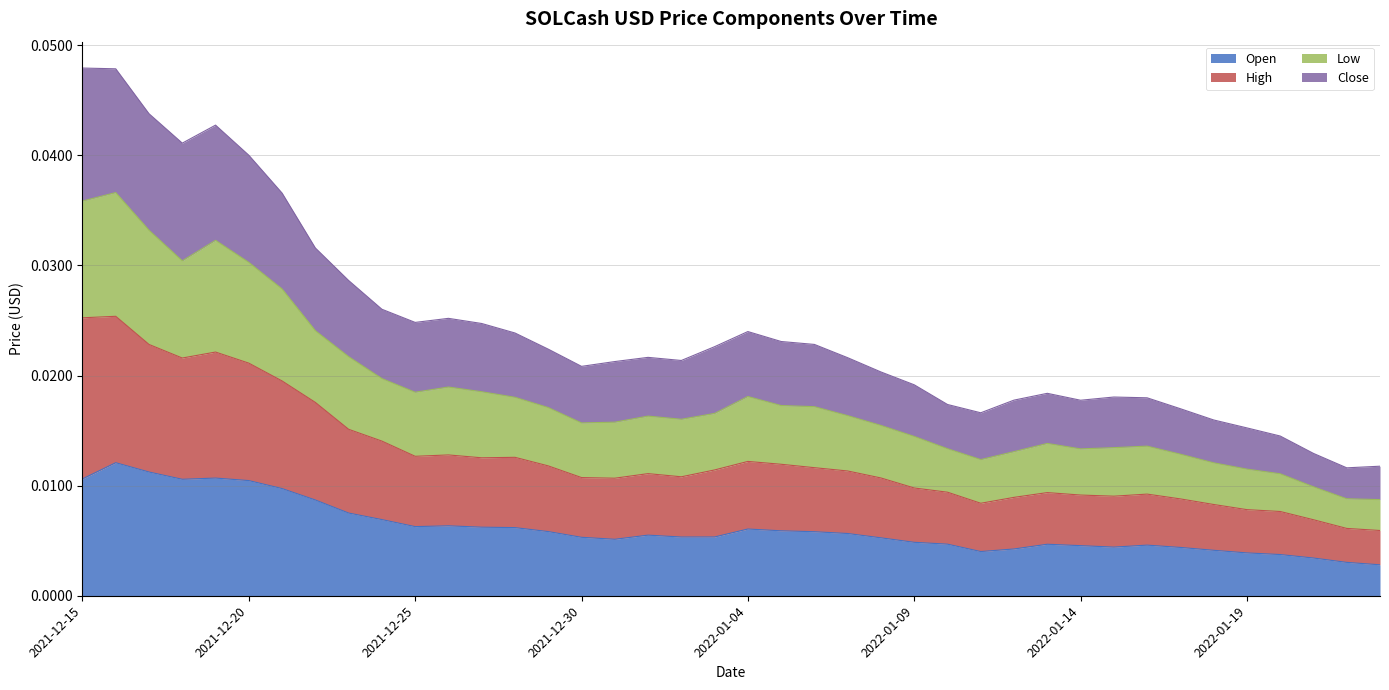

Which series has the widest spread of values?

Close